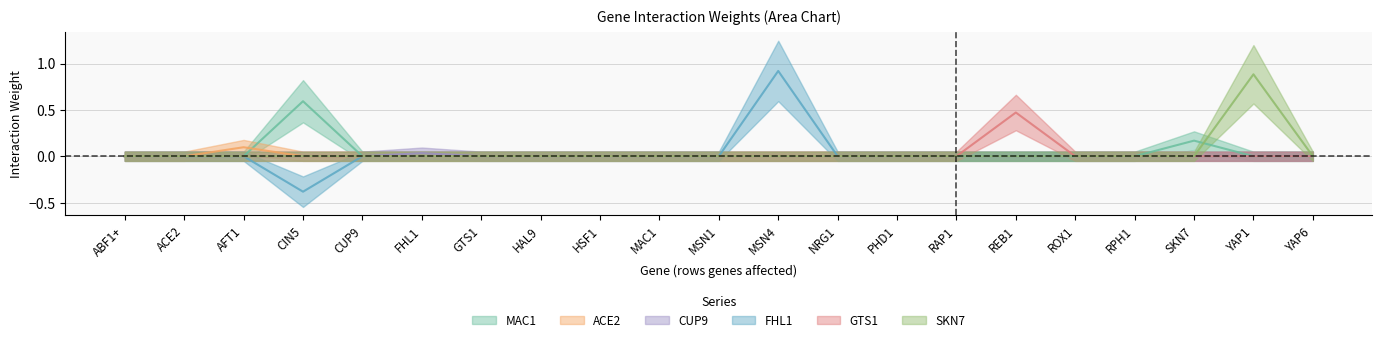

How many lines are shown in the chart?

6